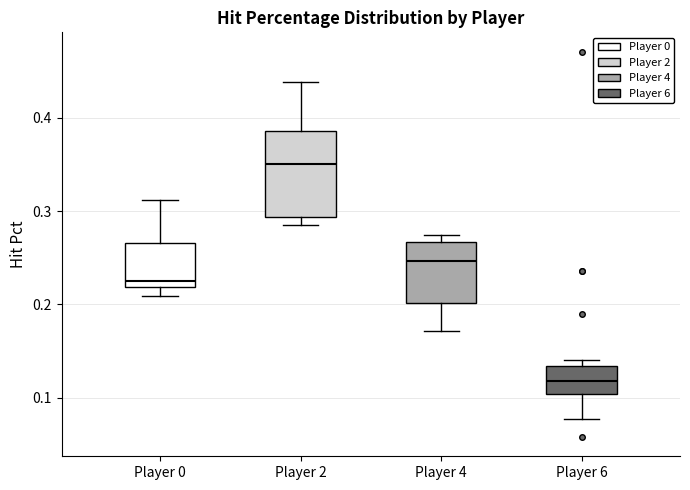

Which box's median line is the lowest?

Player 6